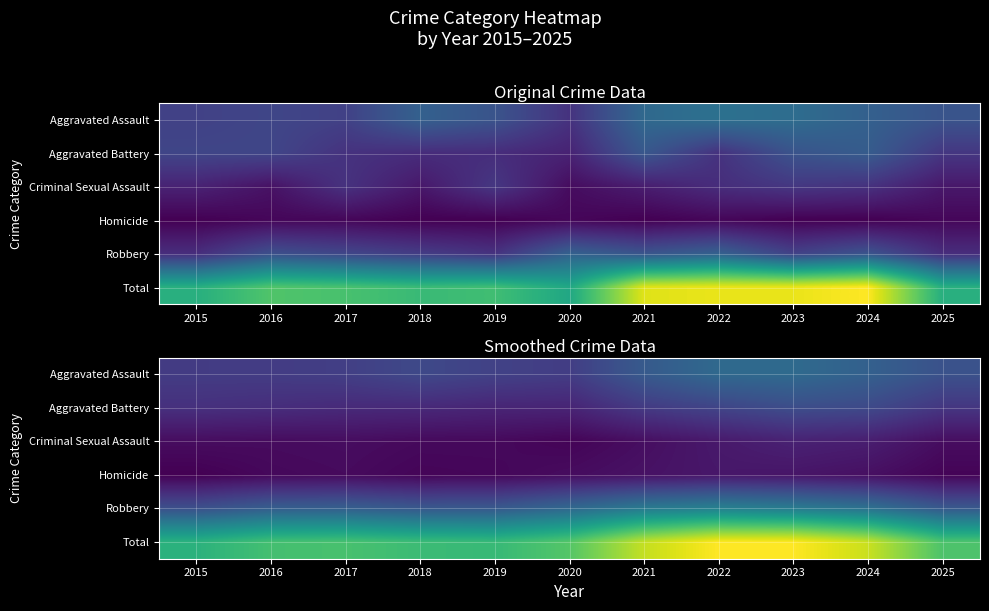

What is the maximum value shown in the chart?

47.3